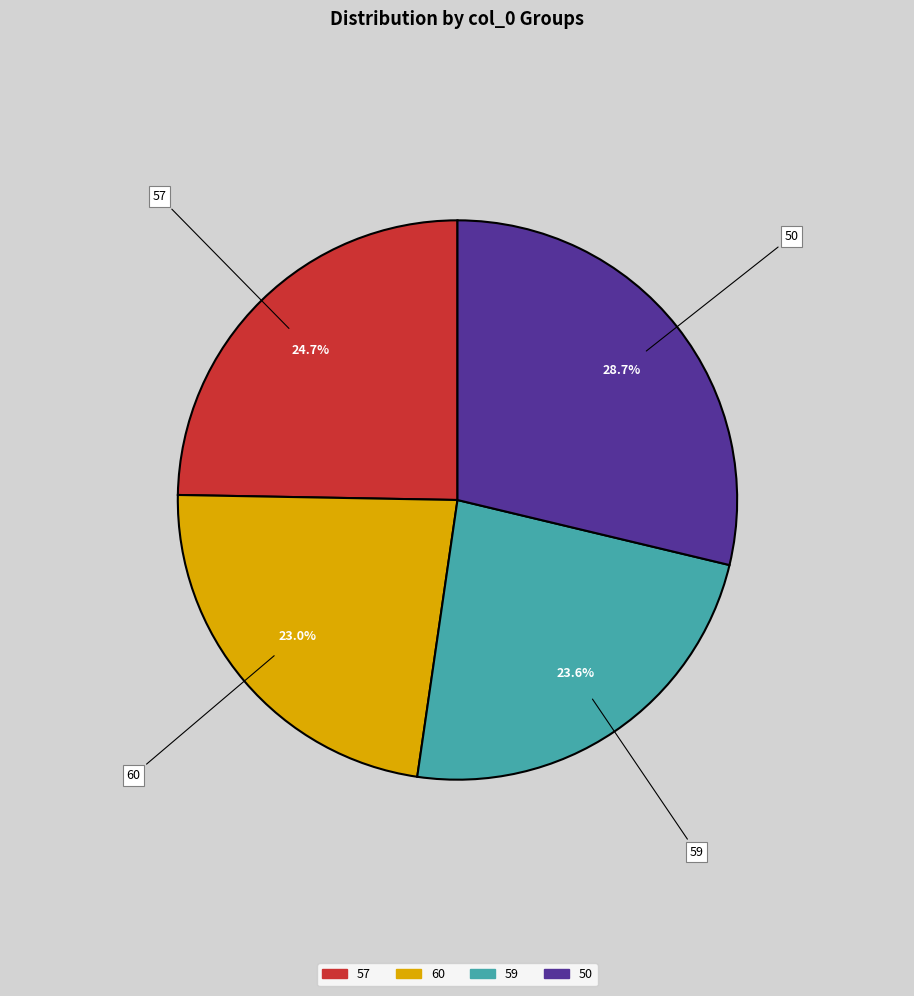

What portion of the pie excludes 60?

77.0%